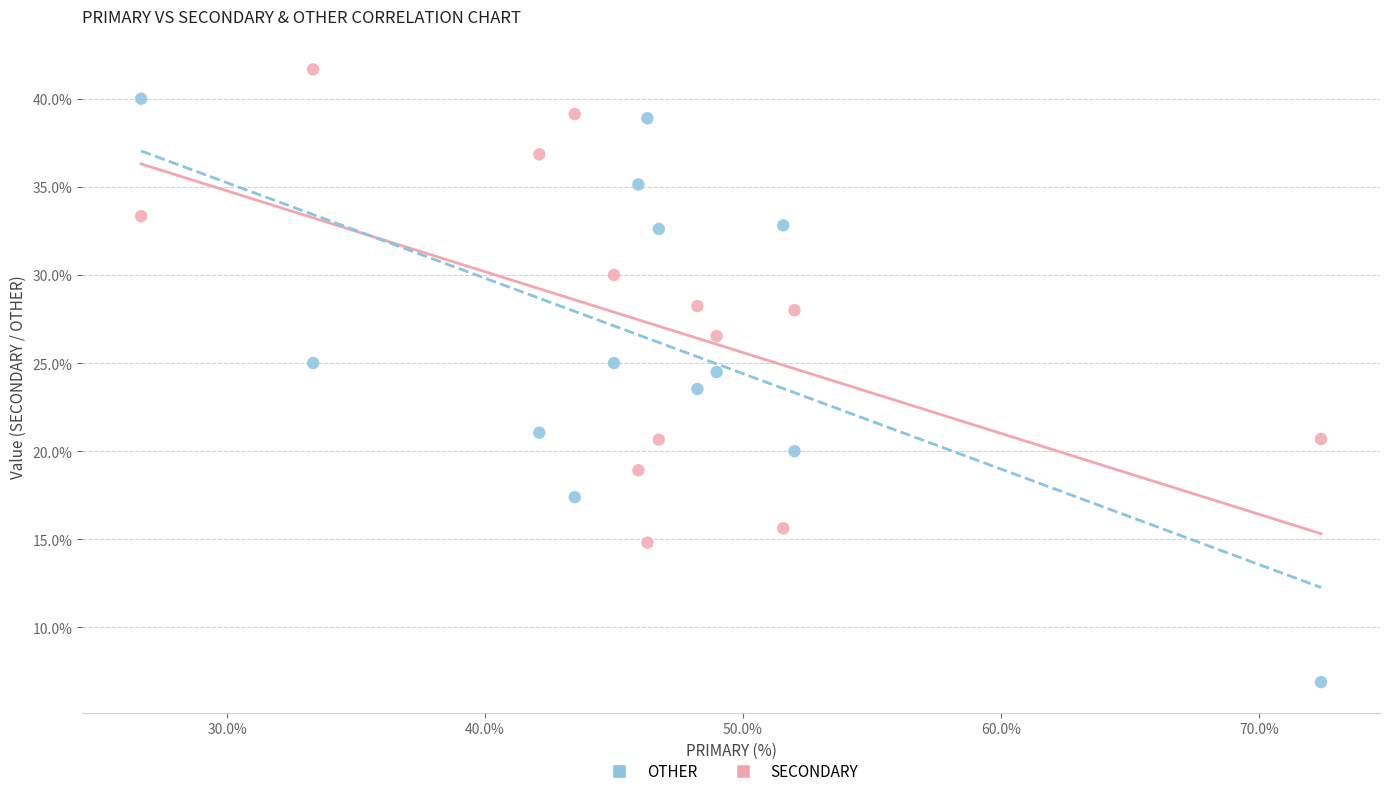

Which series reaches the maximum Y coordinate?

SECONDARY